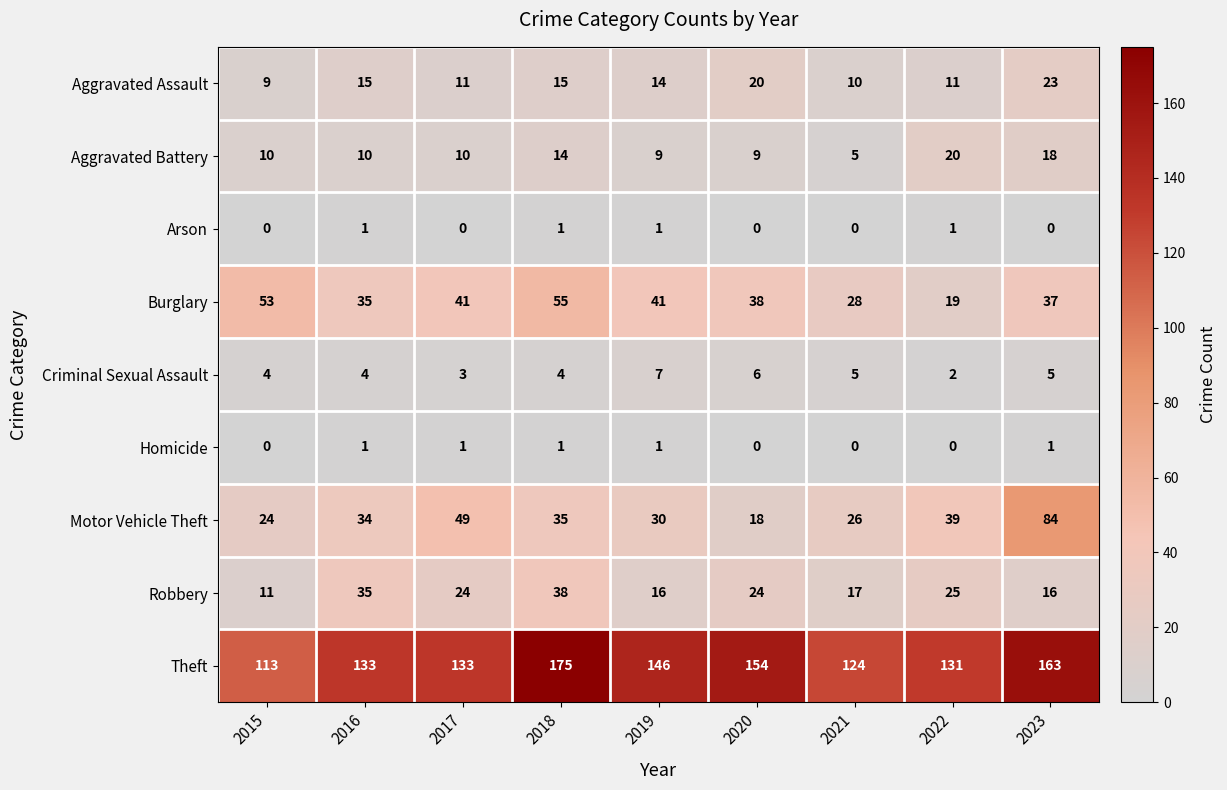

Between 2017 and 2022, which series saw the biggest shift?

Burglary